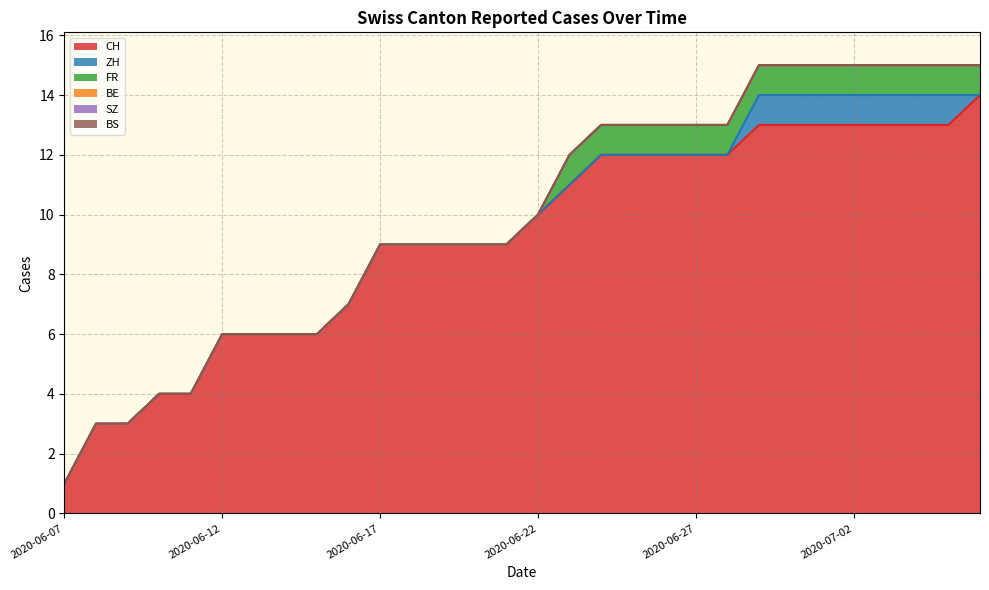

What is the spread (max minus min) of values at 2020-06-22?

10